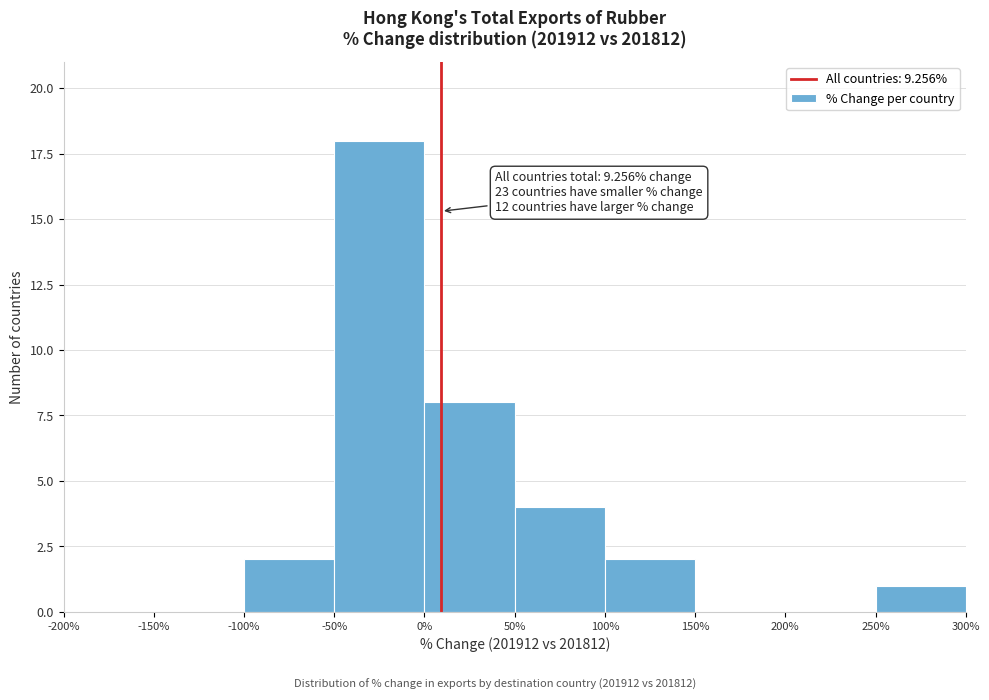

Which range on the x-axis has the tallest bar?

-50% to 0%